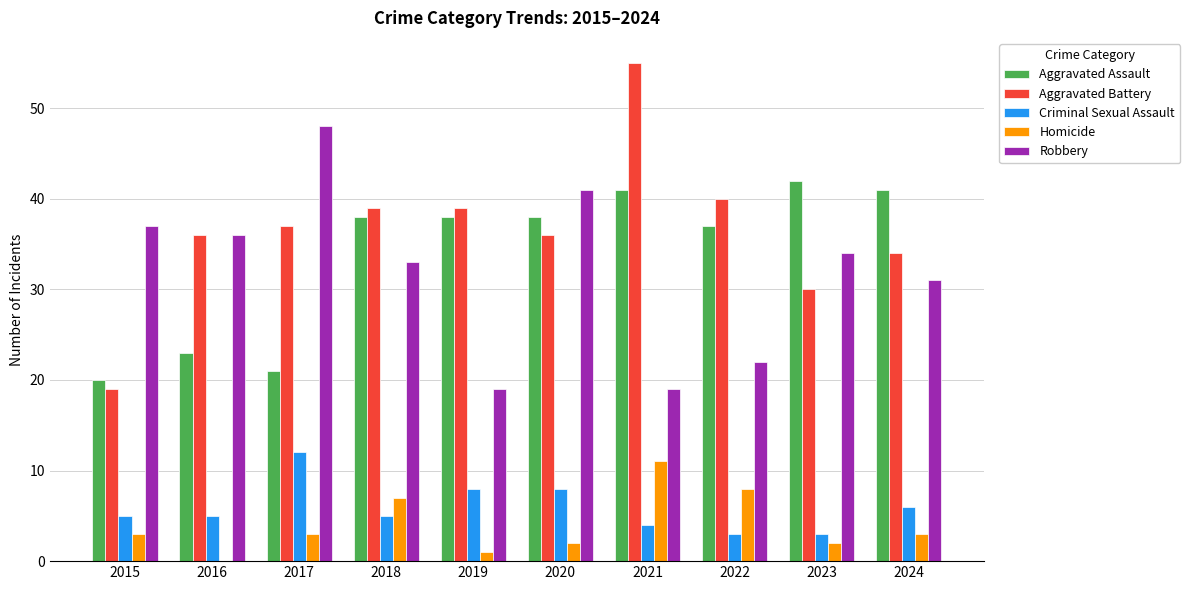

At which category is the sum across all series the highest?

2021